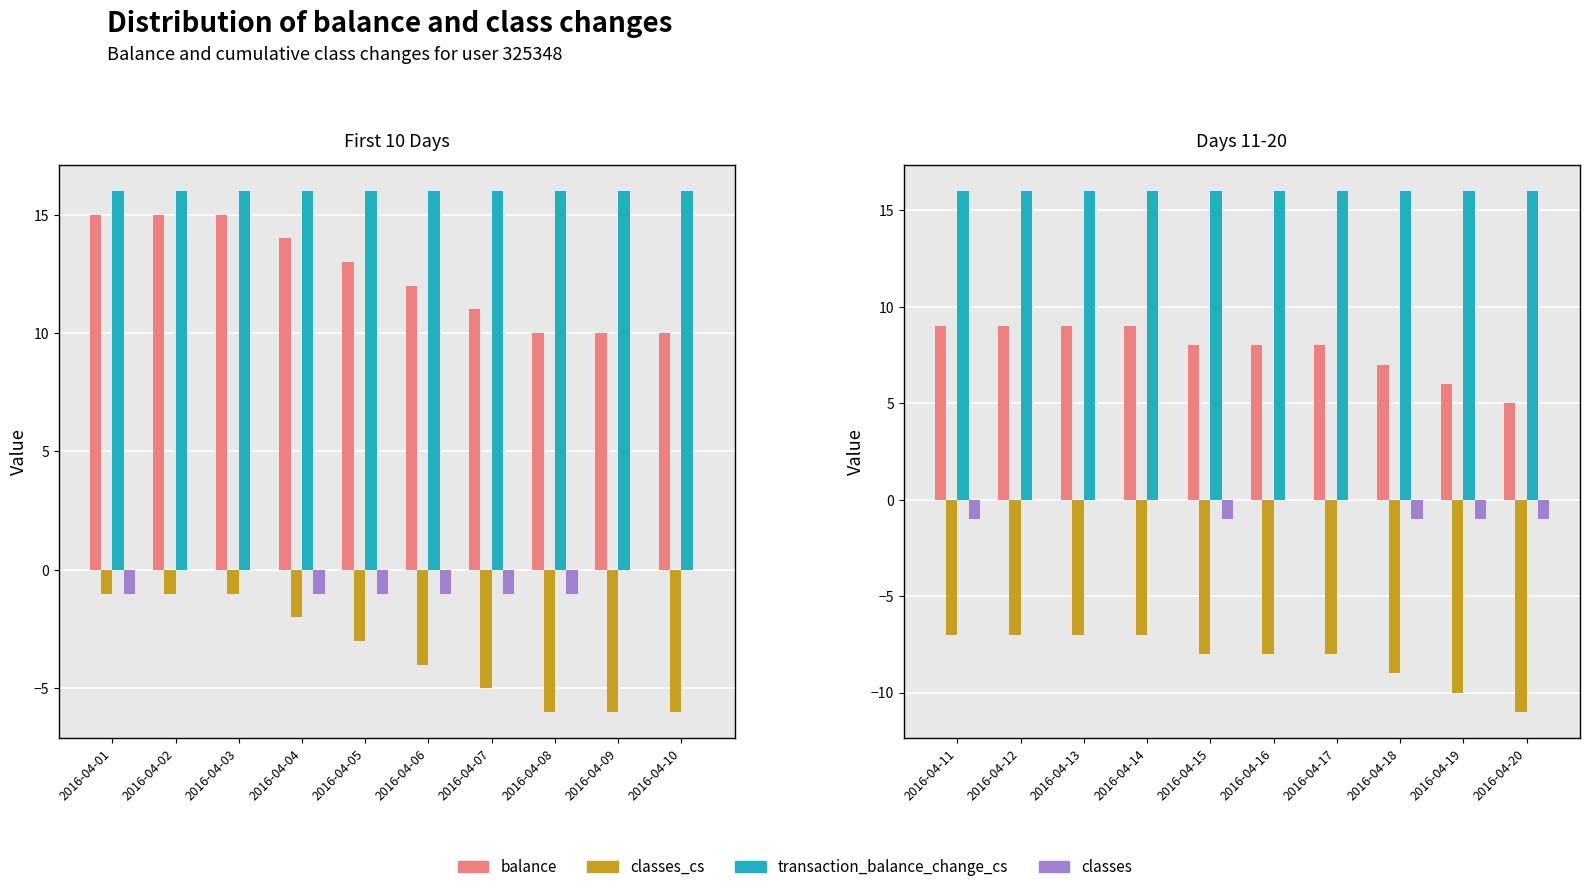

What are all the series names shown in the legend?

balance, classes_cs, transaction_balance_change_cs, classes